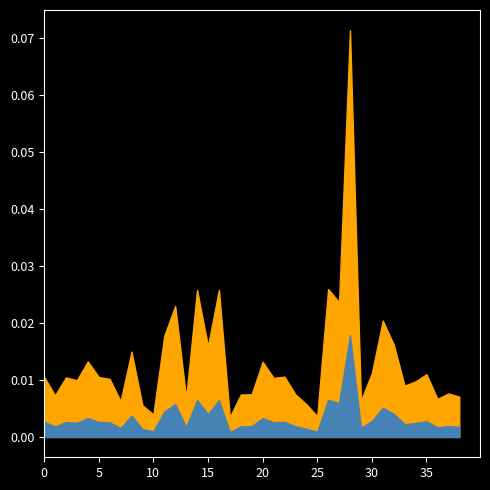

How many categories are shown in the chart?

39